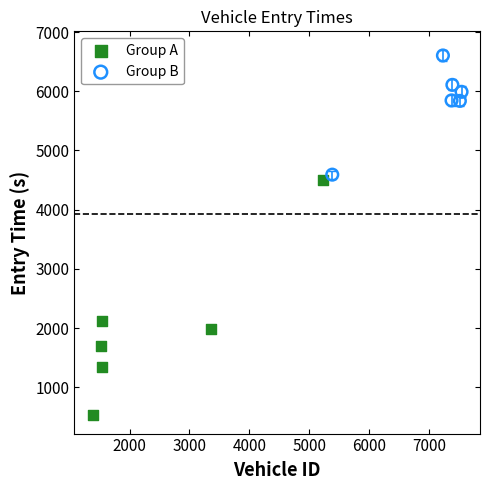

Which series contains the lowest Y value?

Group A